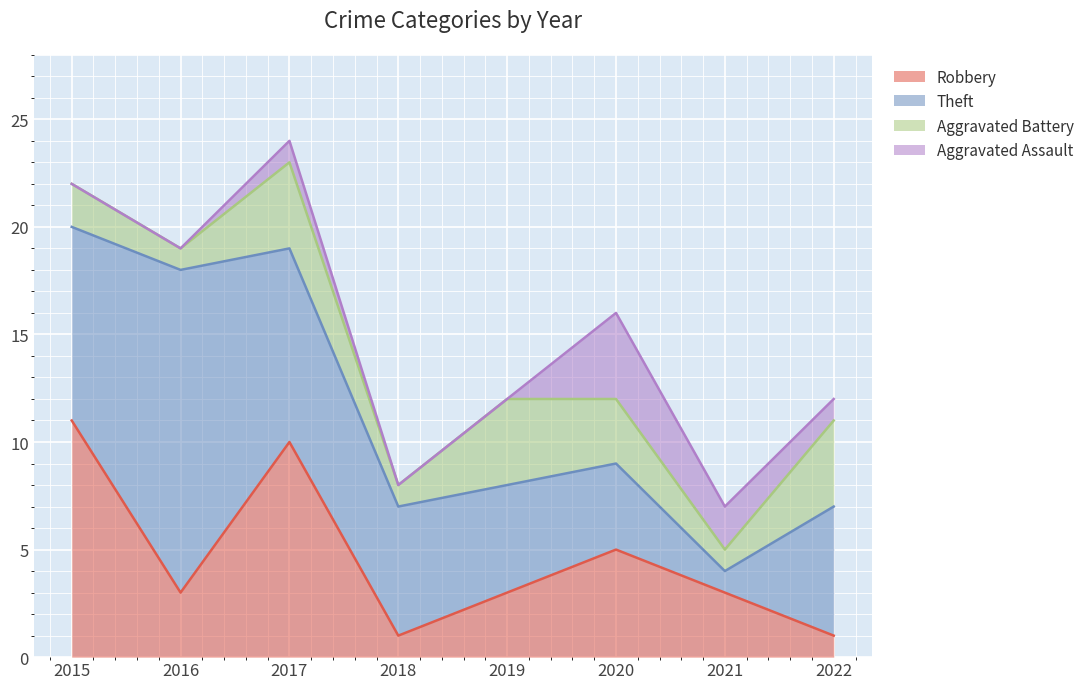

What is the value of the Aggravated Assault point at the 8th from the left?

1